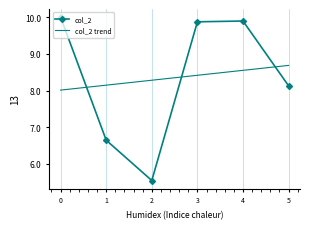

How many times do col_2 and col_2 trend cross each other?

3